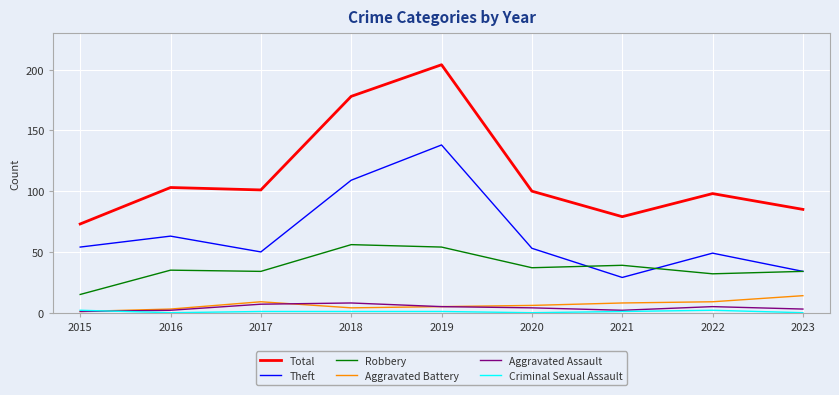

What is the difference between the Robbery values at 2016 and 2021?

4